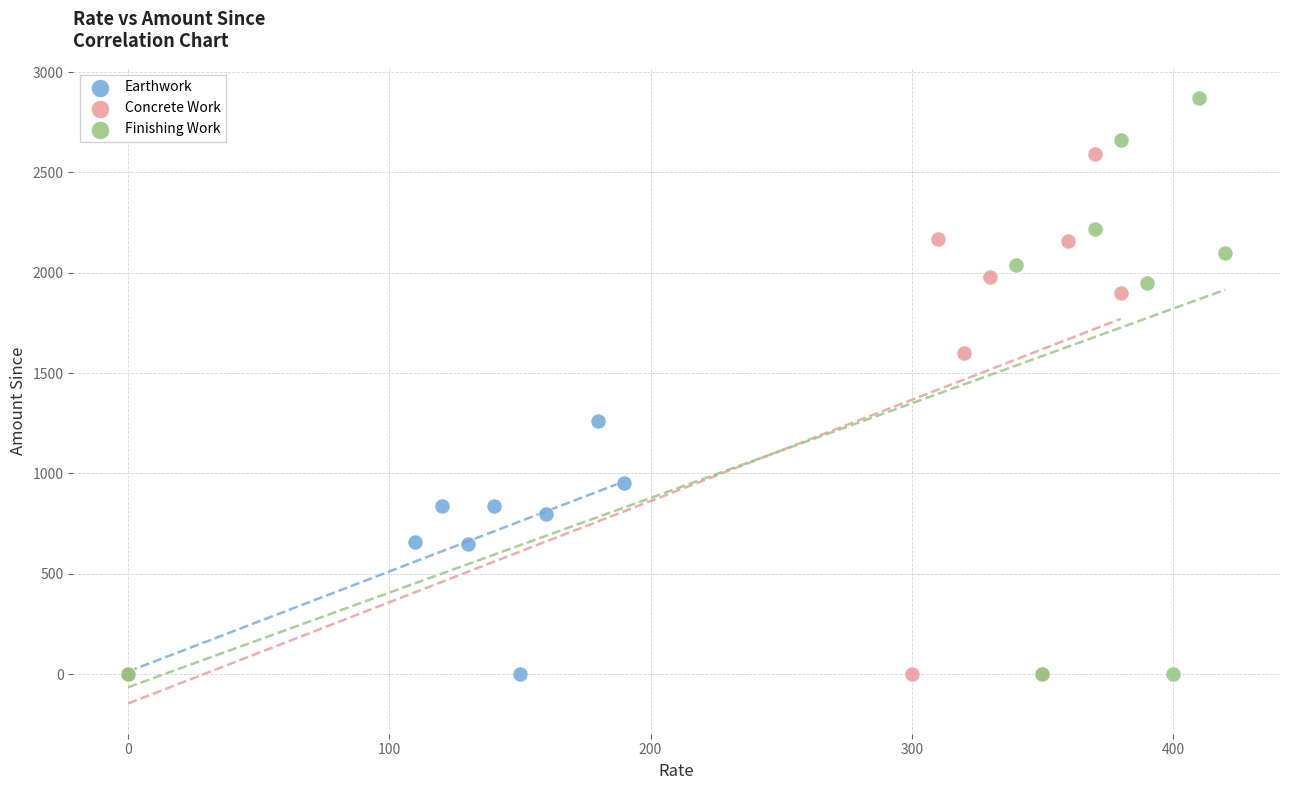

Which series reaches the maximum Y coordinate?

Finishing Work